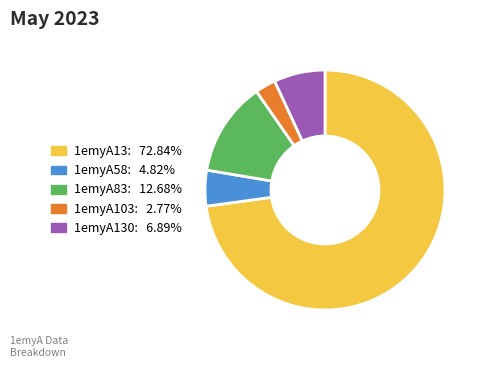

Is there any slice that represents more than half of the pie?

Yes